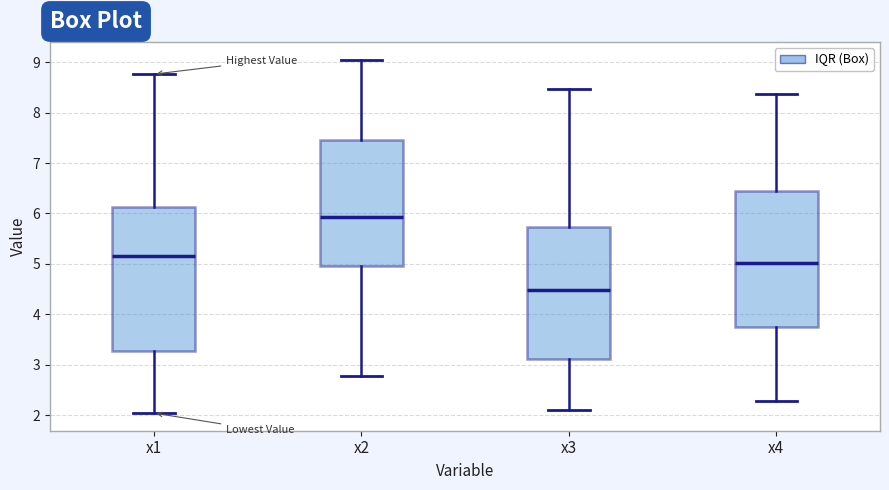

Reading left to right, transcribe this box plot: for each box, give where its median line is, the range the box spans, and where its two whiskers end, as read against the y-axis. The values are not printed on the chart, so give them approximately, as read against the axis.

x1: median 5.1, box 3.3 to 6.1, whiskers 2.0 to 8.8
x2: median 5.9, box 5.0 to 7.5, whiskers 2.8 to 9.1
x3: median 4.5, box 3.1 to 5.7, whiskers 2.1 to 8.5
x4: median 5.0, box 3.7 to 6.5, whiskers 2.3 to 8.4